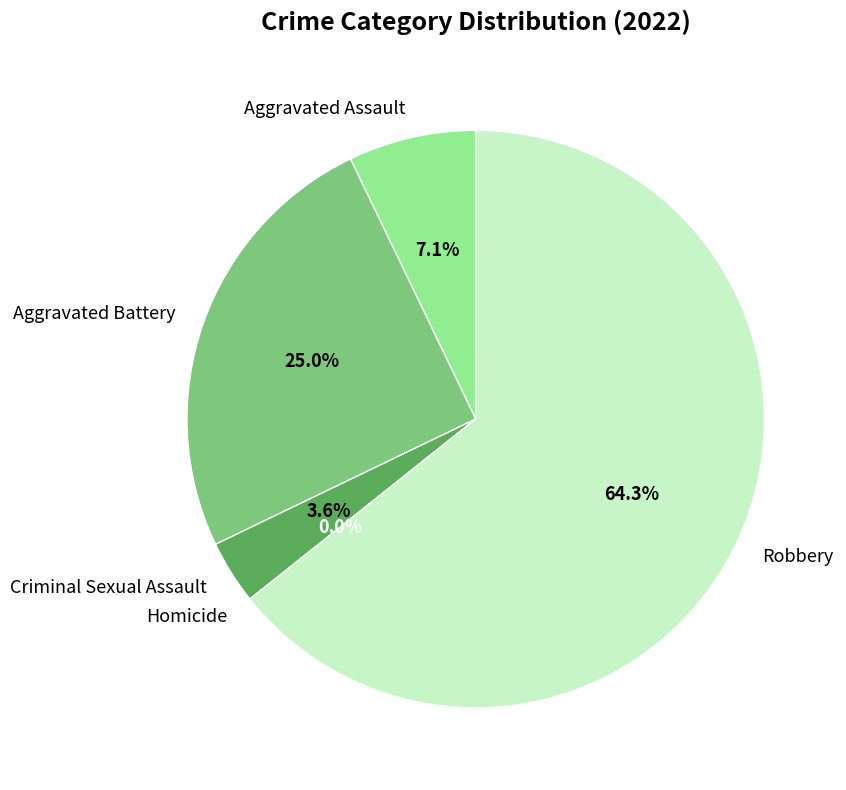

Does Aggravated Battery represent more than half of the total?

No